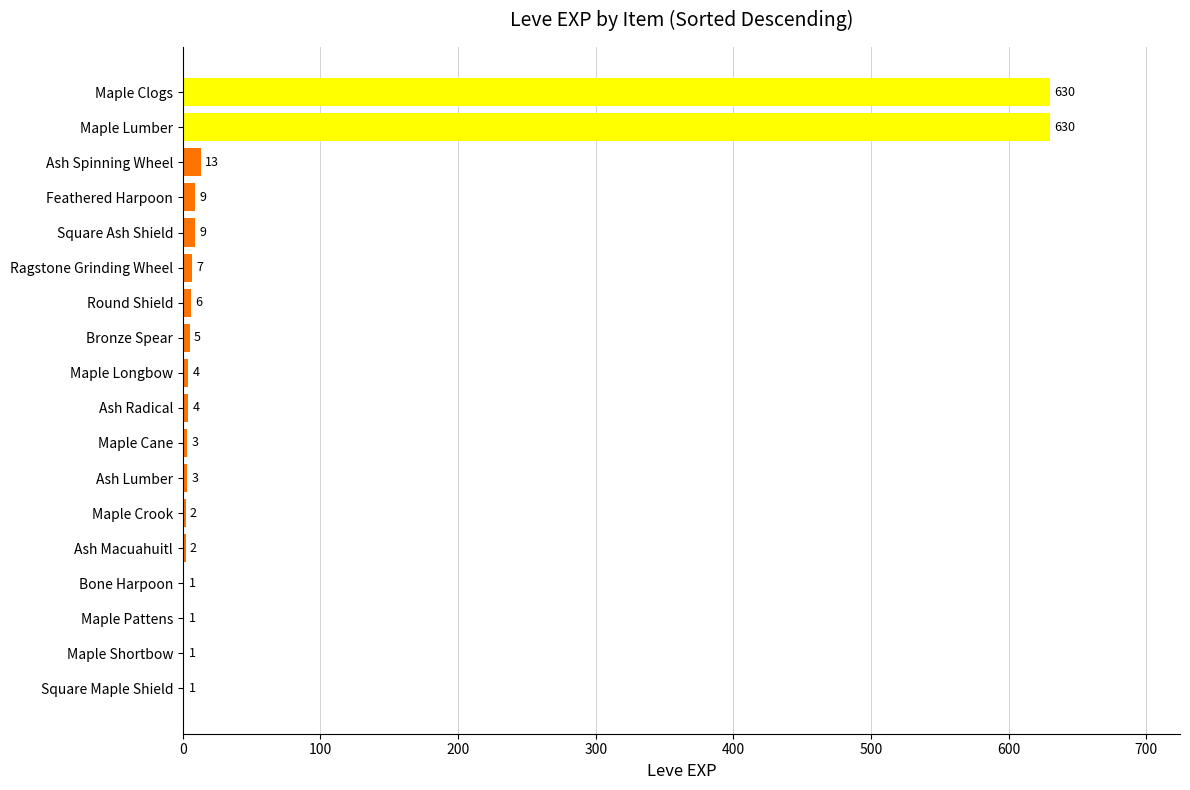

What is the sum of the values at Bronze Spear and Ash Radical?

9